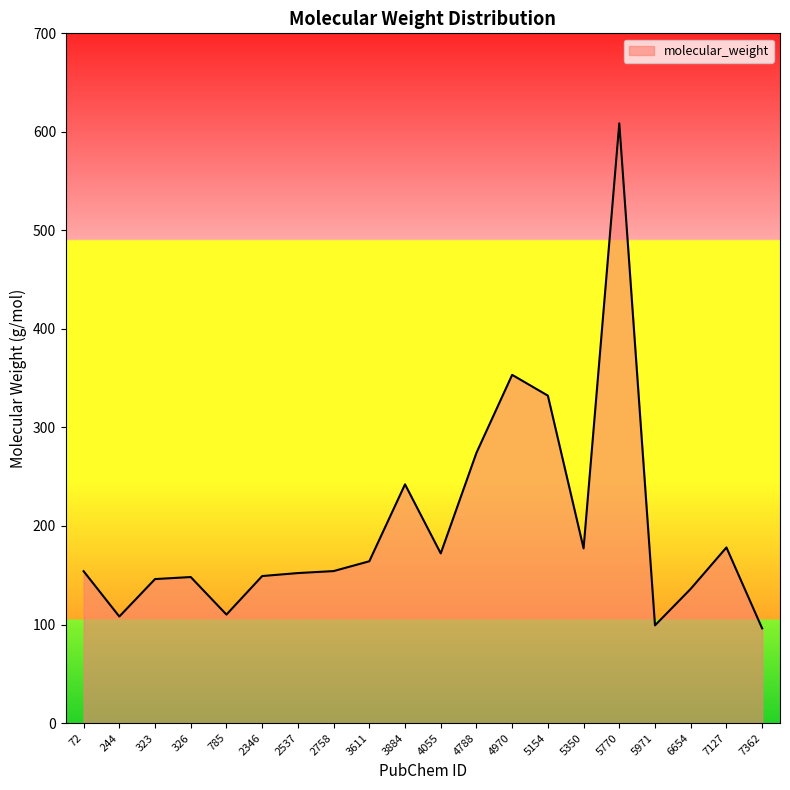

What is the sum of all values?

3956.7